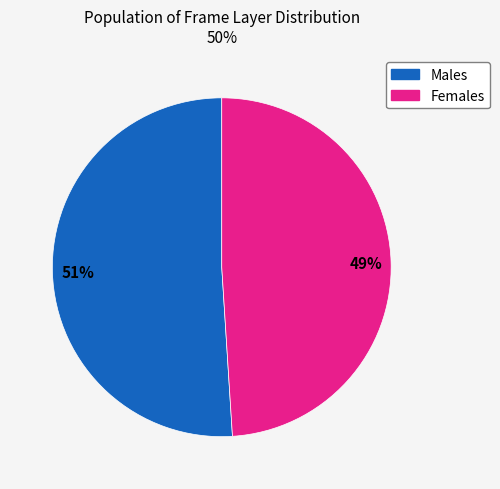

To the nearest percent, what is the difference between the largest and smallest slice percentages?

2%